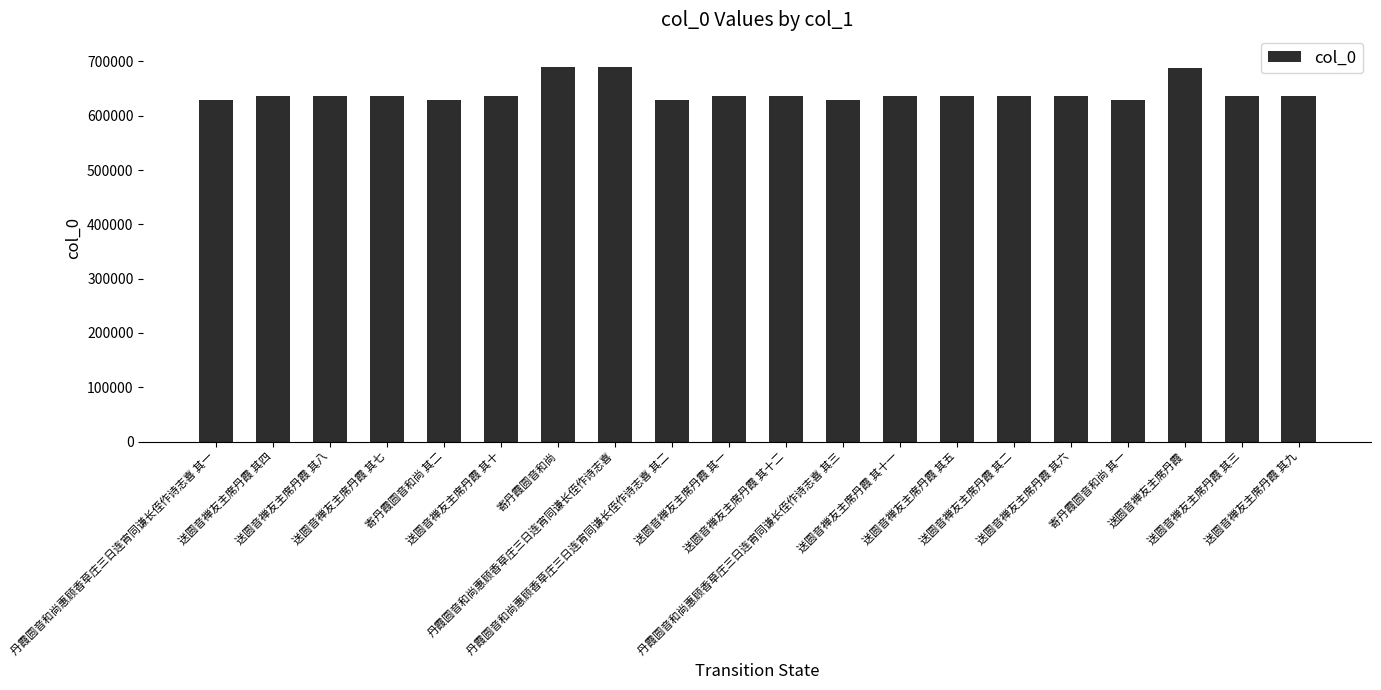

What is the label of the 10th bar from the right?

送圆音禅友主席丹霞 其十二